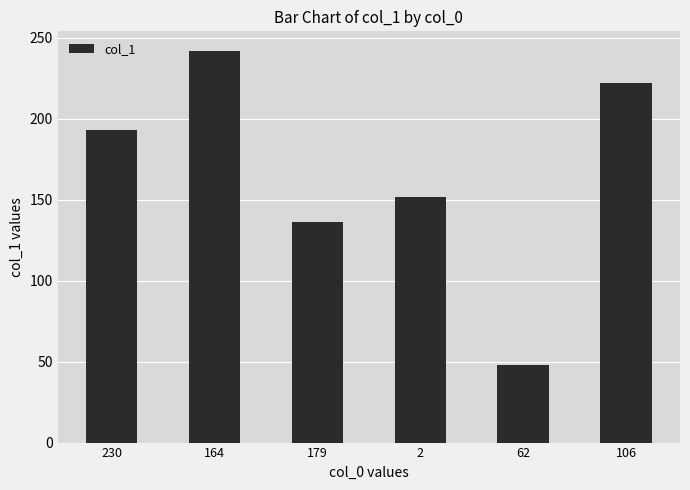

Reading left to right, transcribe all the data shown in this chart.

193	242	136	152	48	222